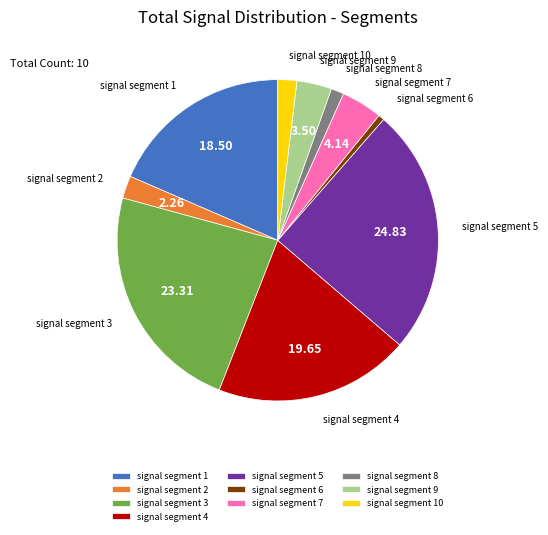

Which slice is the largest?

signal segment 5